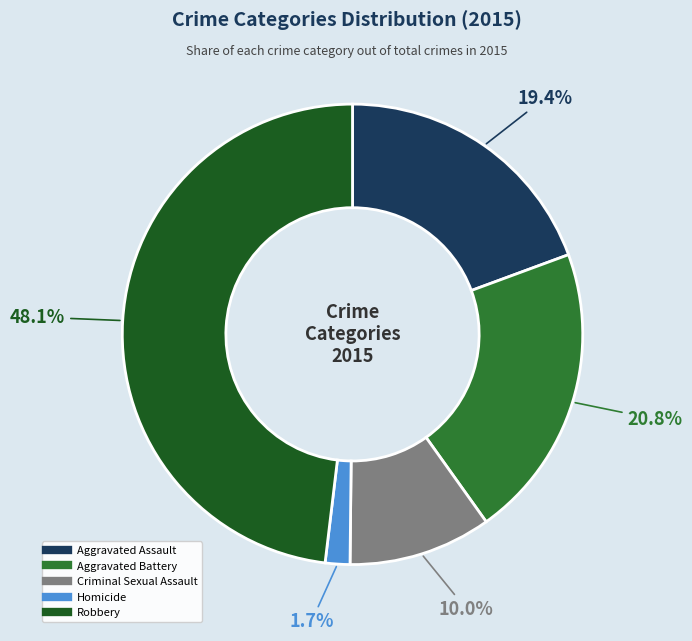

How many slices are in this pie chart?

5